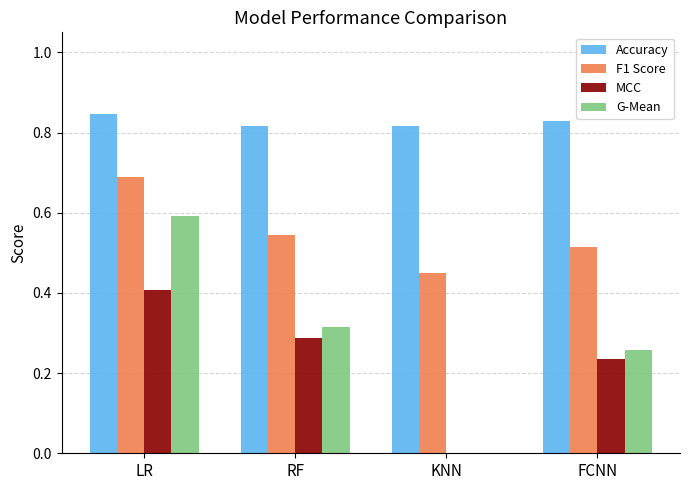

What is the sum of all F1 Score values?

2.2